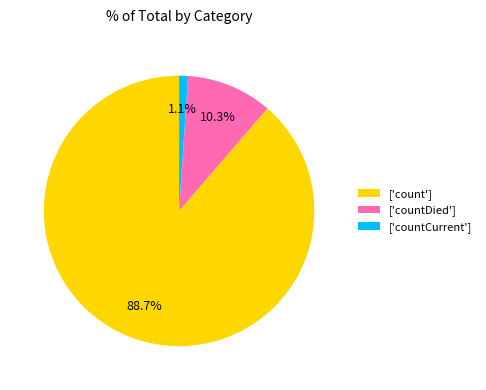

Combined, do ['count'] and ['countCurrent'] account for over 50%?

Yes